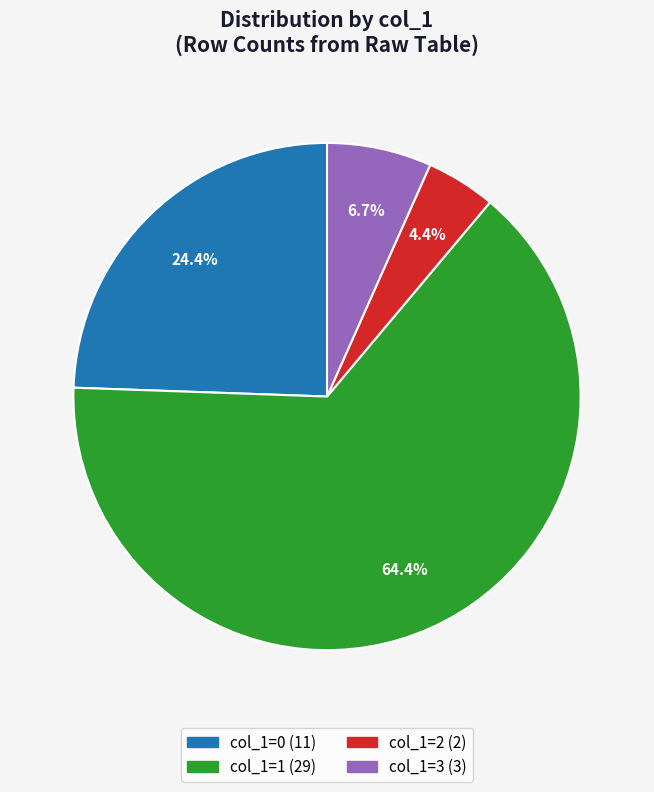

Does any single category account for the majority?

Yes